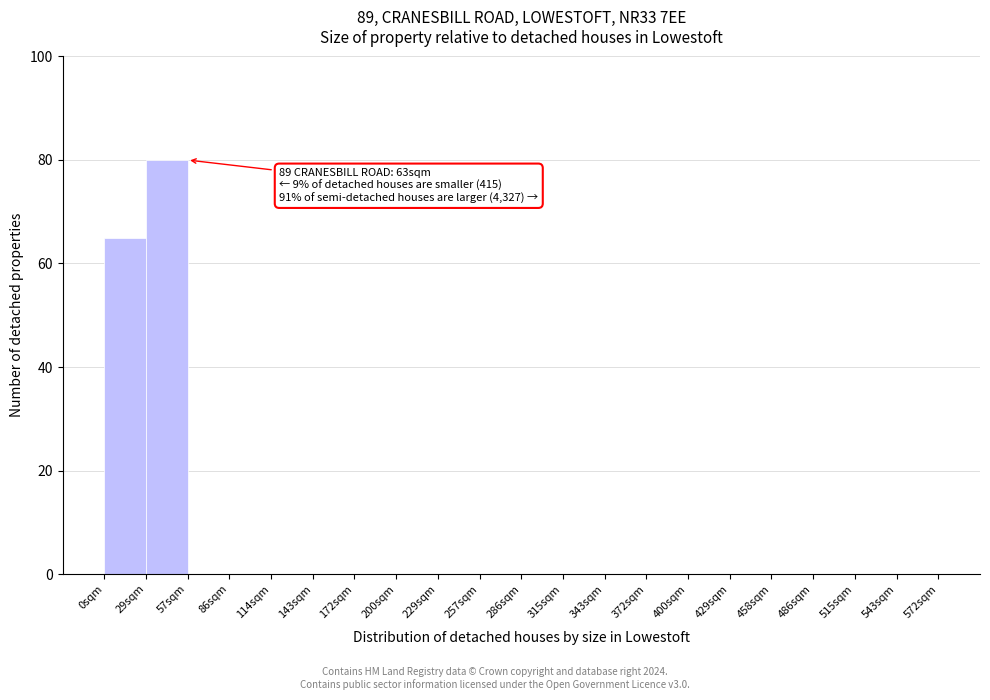

Which range on the x-axis has the tallest bar?

30 to 55